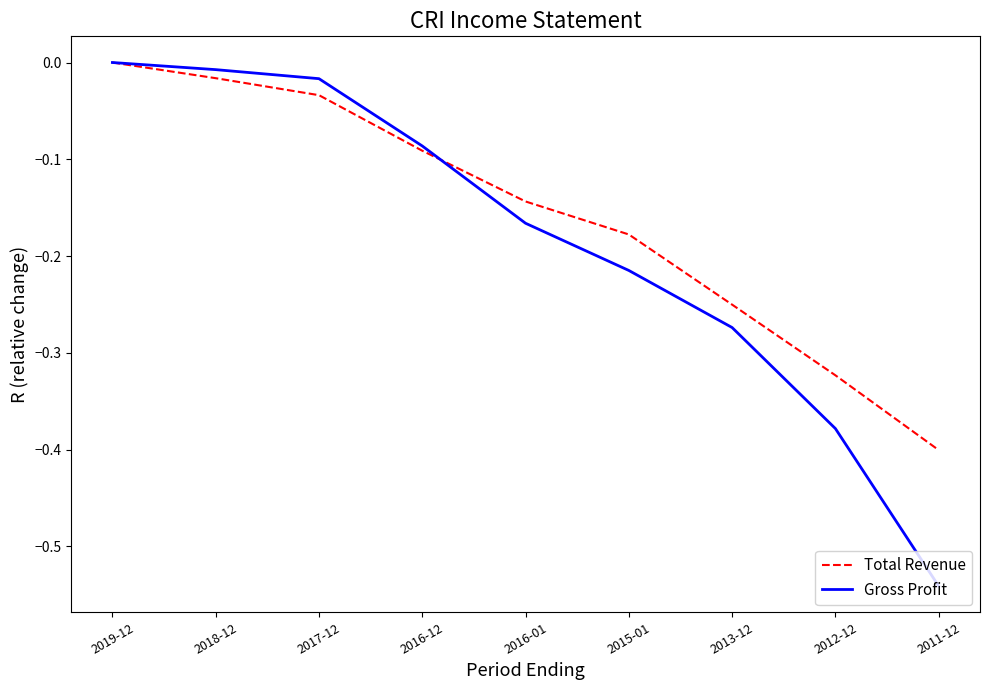

Which series has the largest total across all categories?

Total Revenue